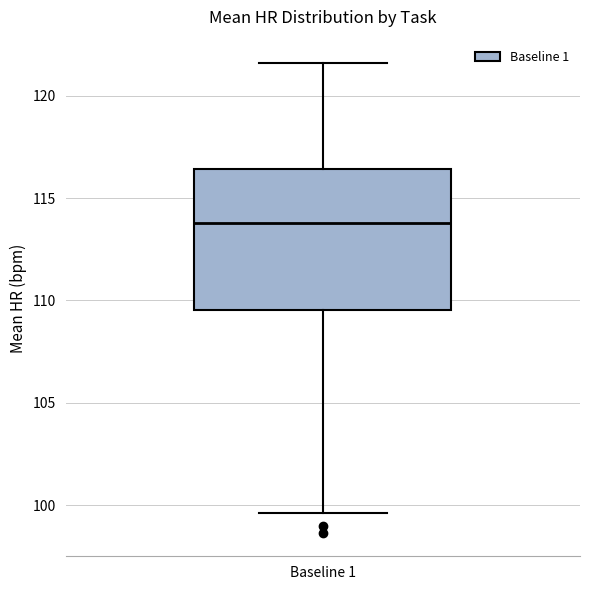

Read this box plot against the y-axis: the position of the median line, the range covered by the box, and the ends of both whiskers. The values are not printed on the chart, so give them approximately, as read against the axis.

median 114.0, box 109.5 to 116.5, whiskers 99.5 to 121.5